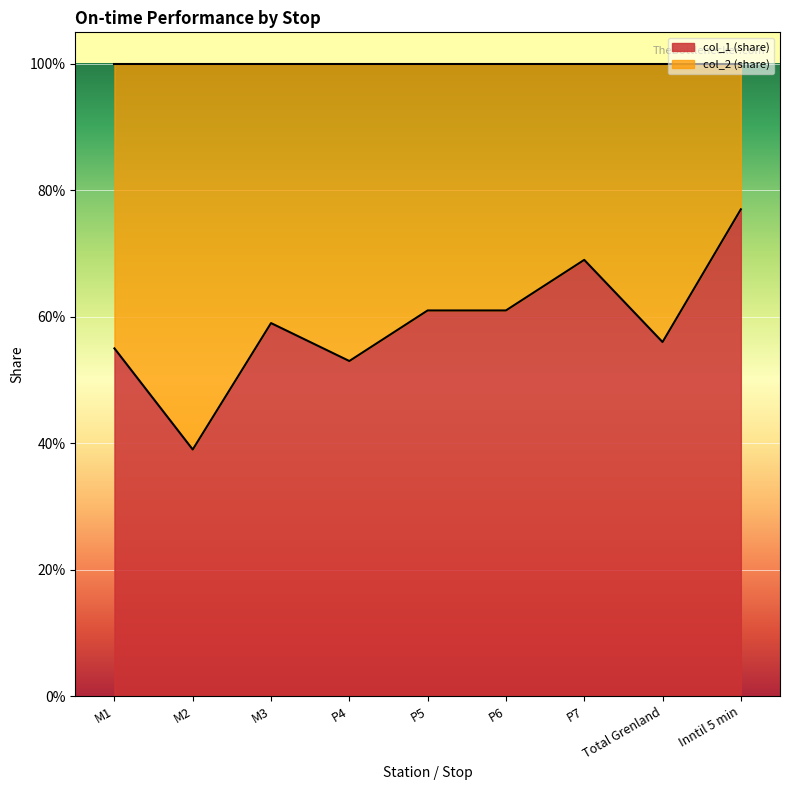

What is the minimum value shown in the chart?

0.4